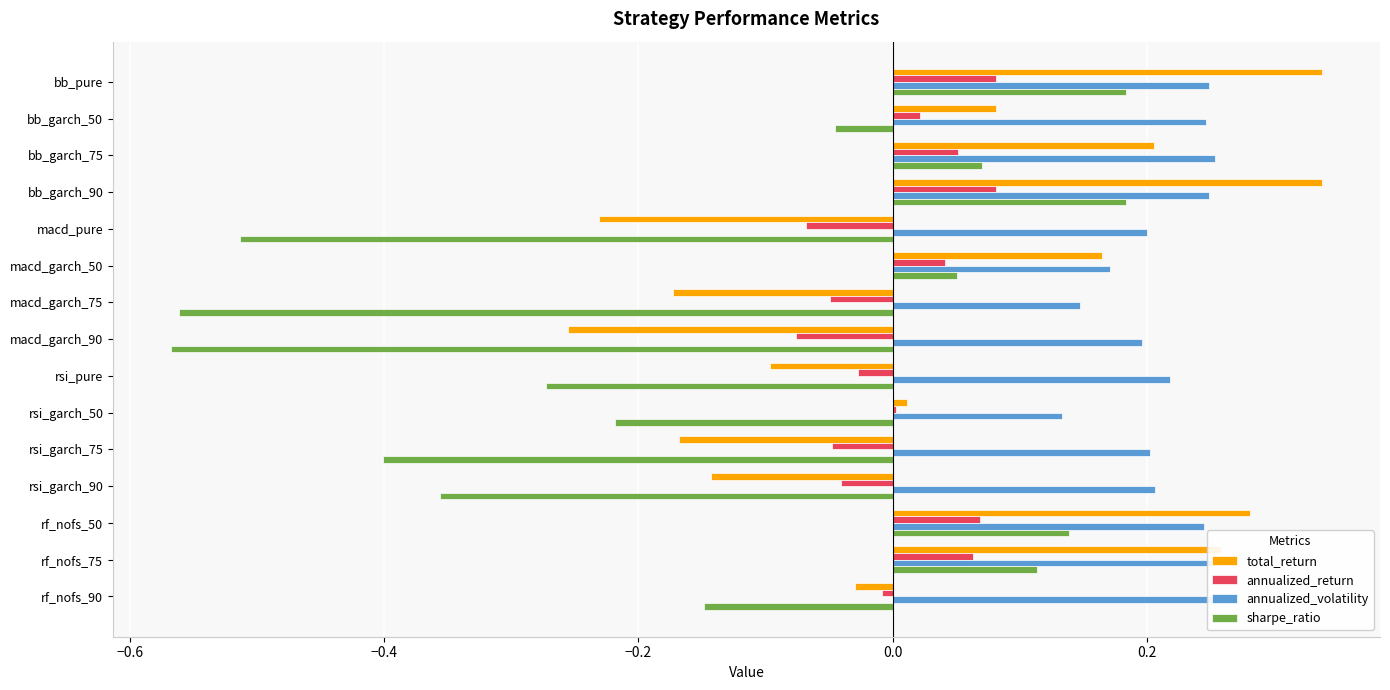

Which series changed the most between bb_garch_90 and rsi_garch_50?

sharpe_ratio